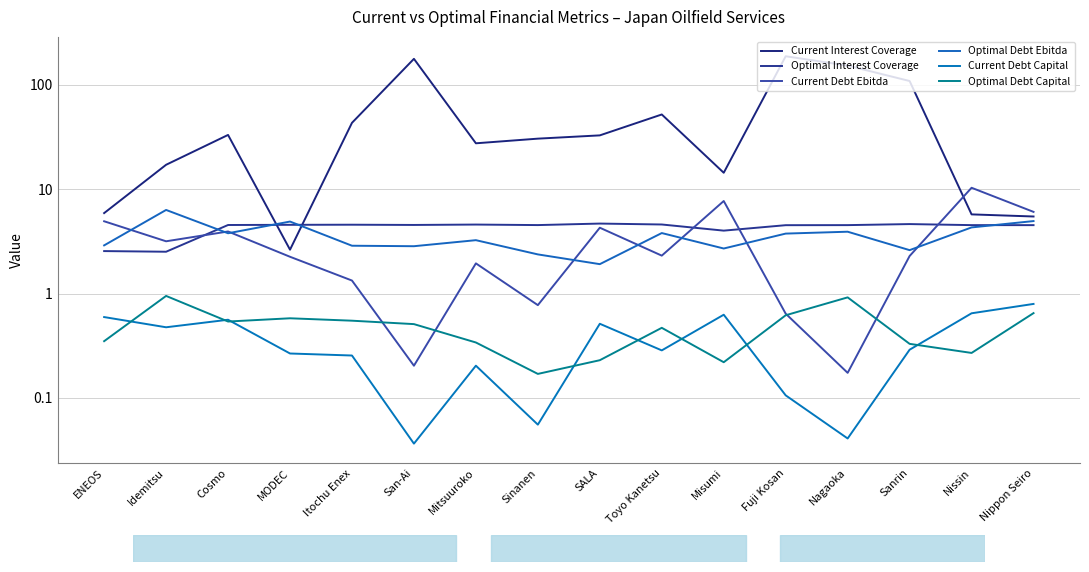

Reading left to right, list all the values displayed in this chart.

Current Interest Coverage: ENEOS=5.9	Idemitsu=17.2	Cosmo=33.1	MODEC=2.6	Itochu Enex=43.3	San-Ai=177.7	Mitsuuroko=27.6	Sinanen=30.5	SALA=32.8	Toyo Kanetsu=52.1	Misumi=14.4	Fuji Kosan=188.1	Nagaoka=153.1	Sanrin=108.9	Nissin=5.7	Nippon Seiro=5.5
Optimal Interest Coverage: ENEOS=2.6	Idemitsu=2.5	Cosmo=4.5	MODEC=4.6	Itochu Enex=4.6	San-Ai=4.5	Mitsuuroko=4.6	Sinanen=4.5	SALA=4.7	Toyo Kanetsu=4.6	Misumi=4.0	Fuji Kosan=4.5	Nagaoka=4.5	Sanrin=4.6	Nissin=4.5	Nippon Seiro=4.5
Current Debt Ebitda: ENEOS=4.9	Idemitsu=3.2	Cosmo=3.9	MODEC=2.3	Itochu Enex=1.3	San-Ai=0.2	Mitsuuroko=1.9	Sinanen=0.8	SALA=4.3	Toyo Kanetsu=2.3	Misumi=7.7	Fuji Kosan=0.6	Nagaoka=0.2	Sanrin=2.3	Nissin=10.3	Nippon Seiro=6.1
Optimal Debt Ebitda: ENEOS=2.9	Idemitsu=6.3	Cosmo=3.8	MODEC=4.9	Itochu Enex=2.9	San-Ai=2.8	Mitsuuroko=3.3	Sinanen=2.4	SALA=1.9	Toyo Kanetsu=3.8	Misumi=2.7	Fuji Kosan=3.8	Nagaoka=3.9	Sanrin=2.6	Nissin=4.3	Nippon Seiro=5.0
Current Debt Capital: ENEOS=0.6	Idemitsu=0.5	Cosmo=0.6	MODEC=0.3	Itochu Enex=0.3	San-Ai=0.0	Mitsuuroko=0.2	Sinanen=0.1	SALA=0.5	Toyo Kanetsu=0.3	Misumi=0.6	Fuji Kosan=0.1	Nagaoka=0.0	Sanrin=0.3	Nissin=0.6	Nippon Seiro=0.8
Optimal Debt Capital: ENEOS=0.3	Idemitsu=0.9	Cosmo=0.5	MODEC=0.6	Itochu Enex=0.6	San-Ai=0.5	Mitsuuroko=0.3	Sinanen=0.2	SALA=0.2	Toyo Kanetsu=0.5	Misumi=0.2	Fuji Kosan=0.6	Nagaoka=0.9	Sanrin=0.3	Nissin=0.3	Nippon Seiro=0.7